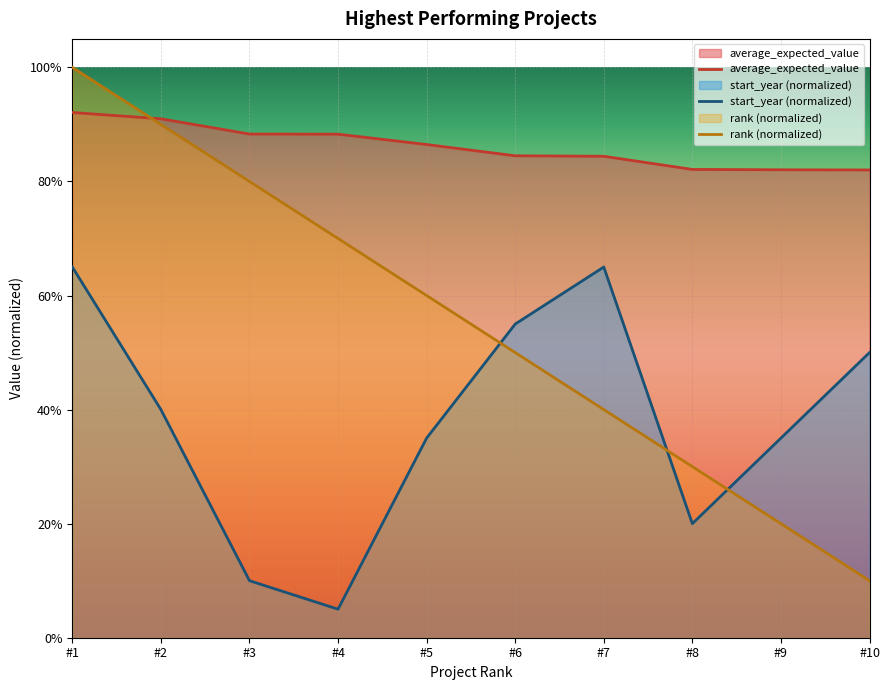

Count the rank (normalized) values in the range 0 to 1.

10